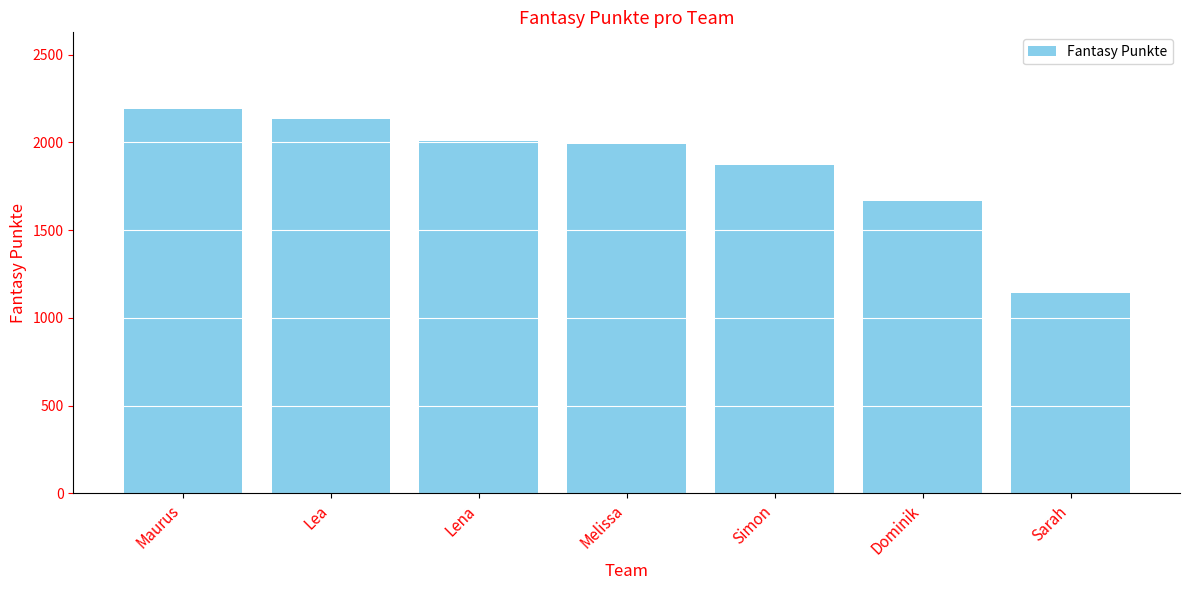

What value does the data have at Dominik, to the nearest 10?

1670